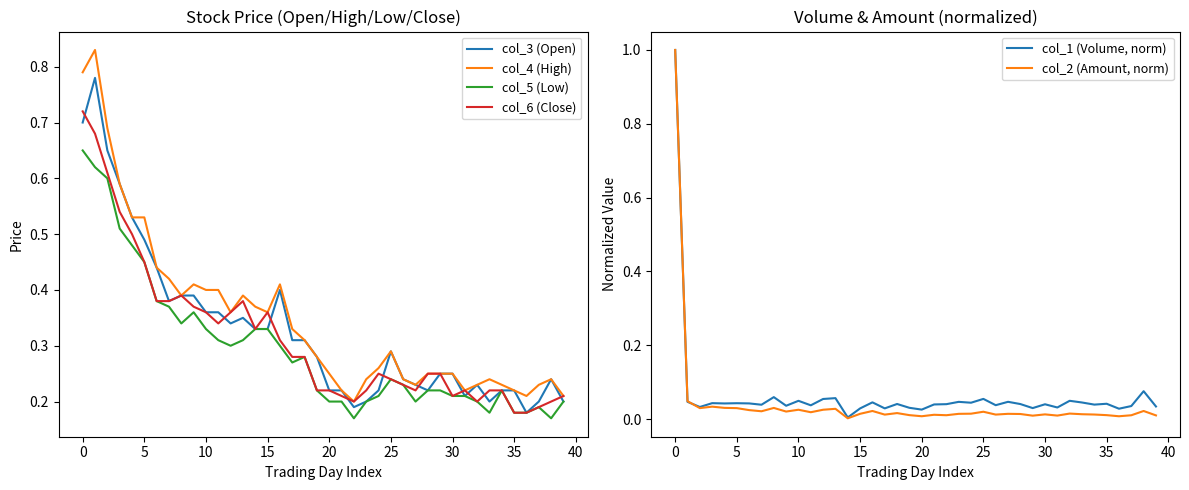

What is the label of the 31st point from the left?

30